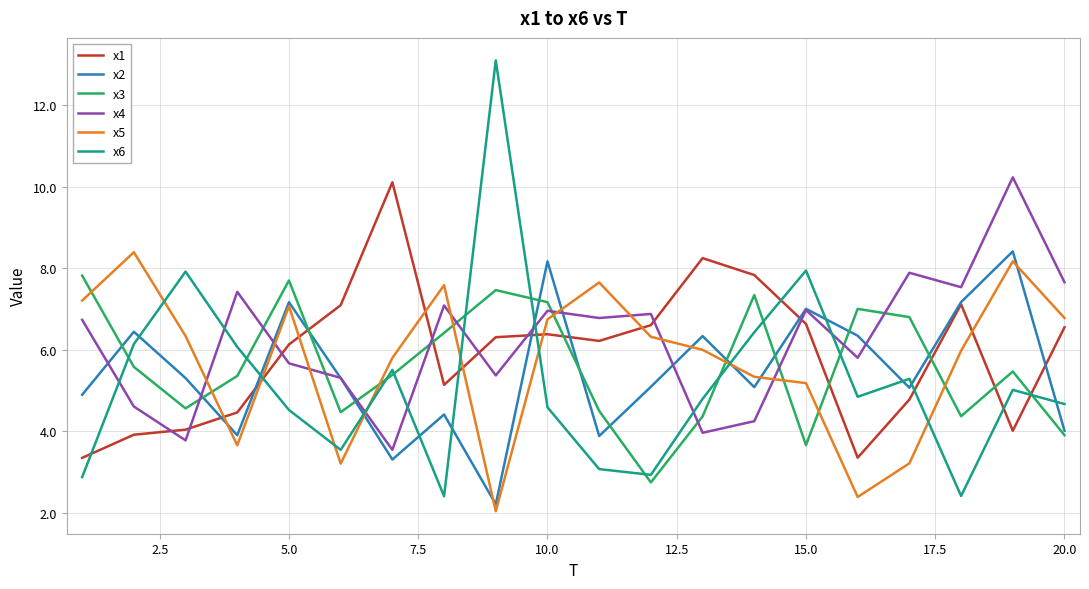

Which series ends up on top after the final intersection of x6 and x2?

x6